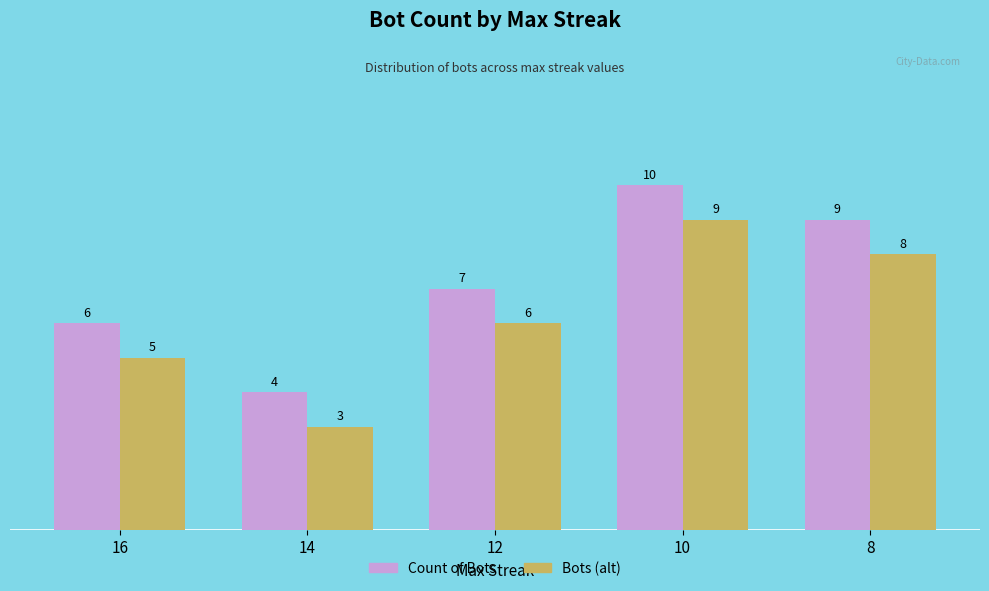

What is the highest value of the Count of Bots series?

10